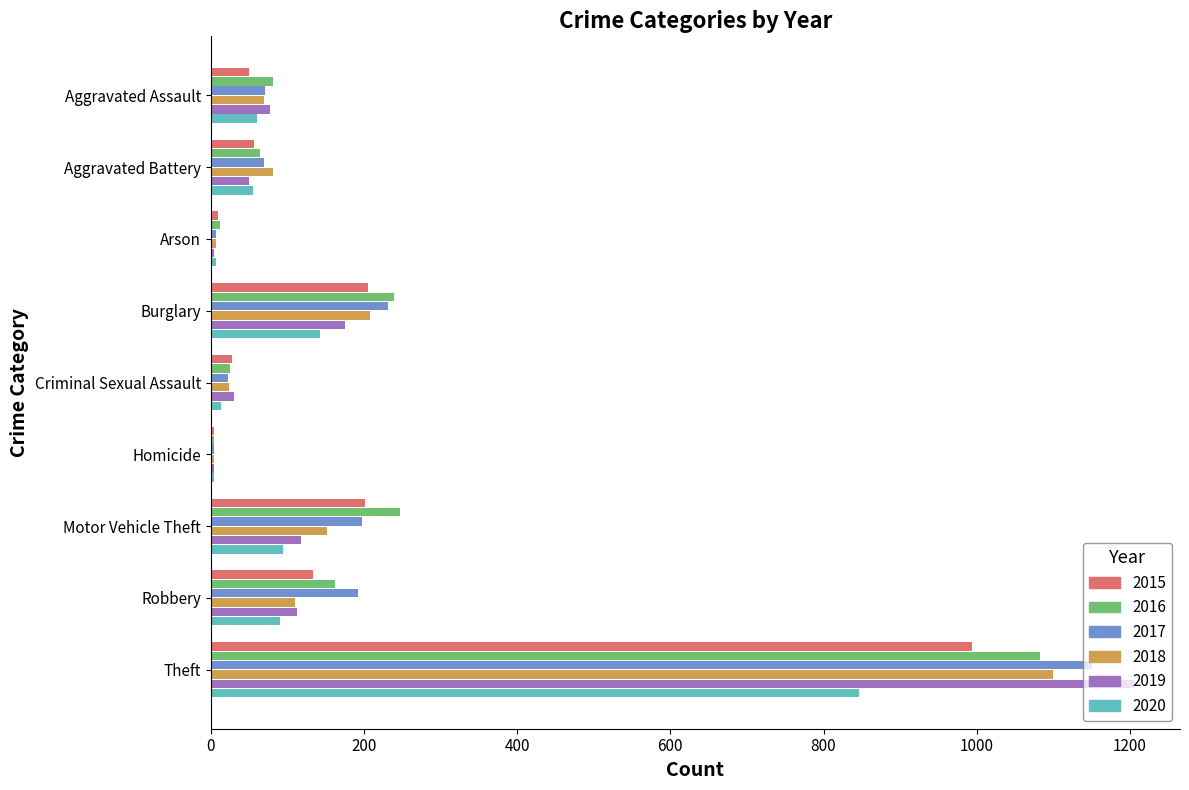

Which series has the widest spread of values?

2019